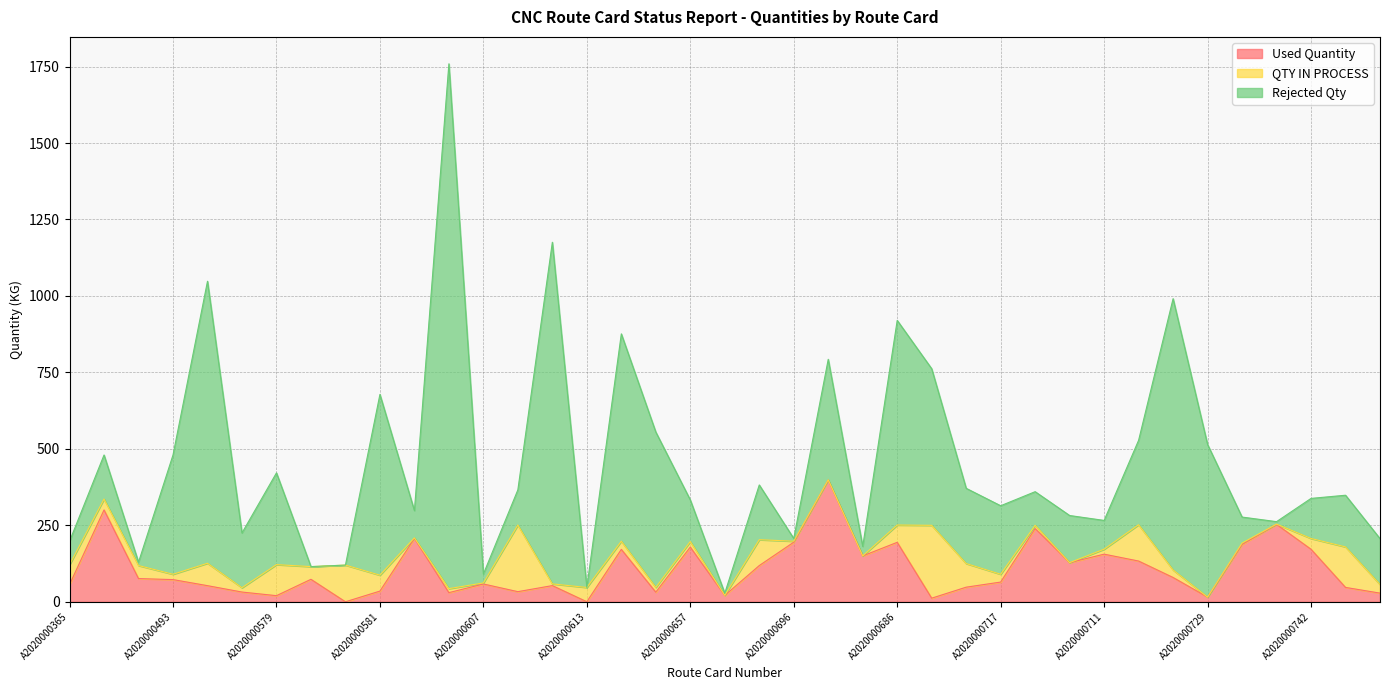

True or false: Rejected Qty has more than 2 interior local peaks.

True